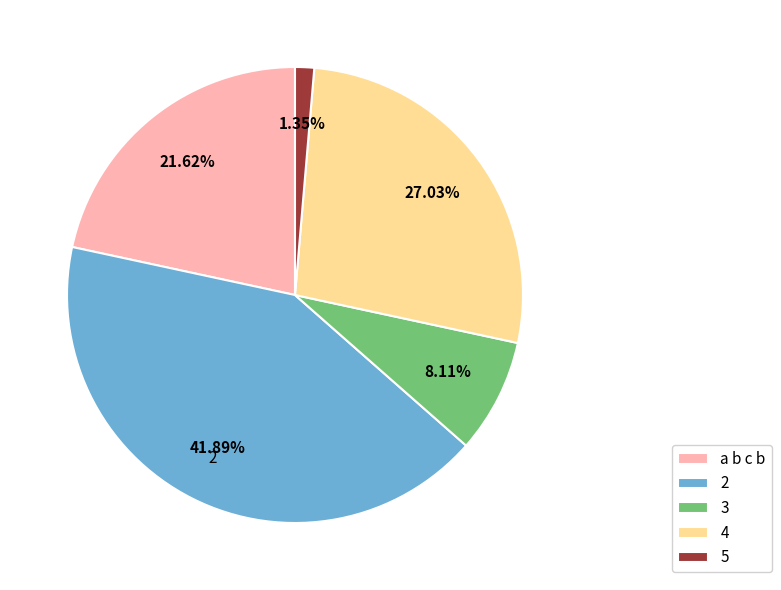

Which category has the smallest portion of the pie?

5